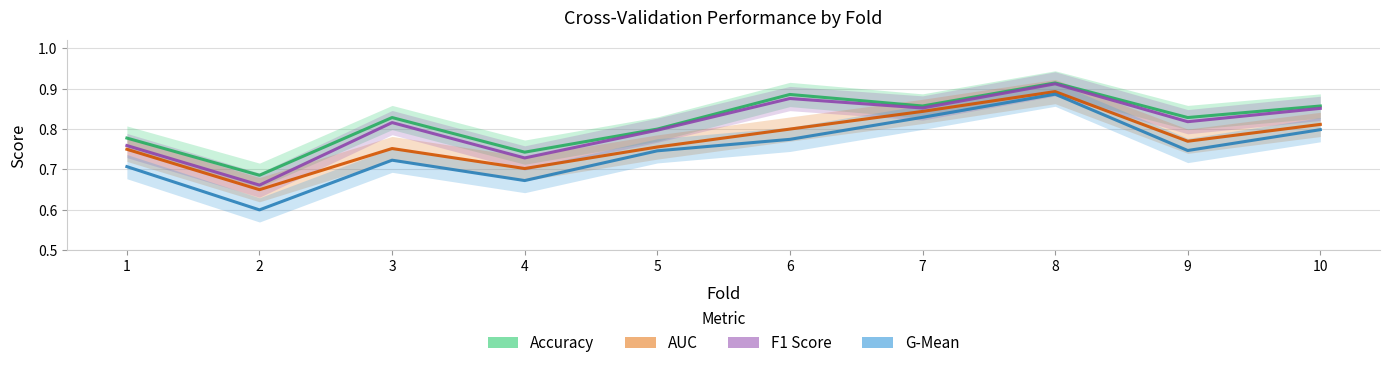

The auc series shows 0.2 at 2. True or false?

False